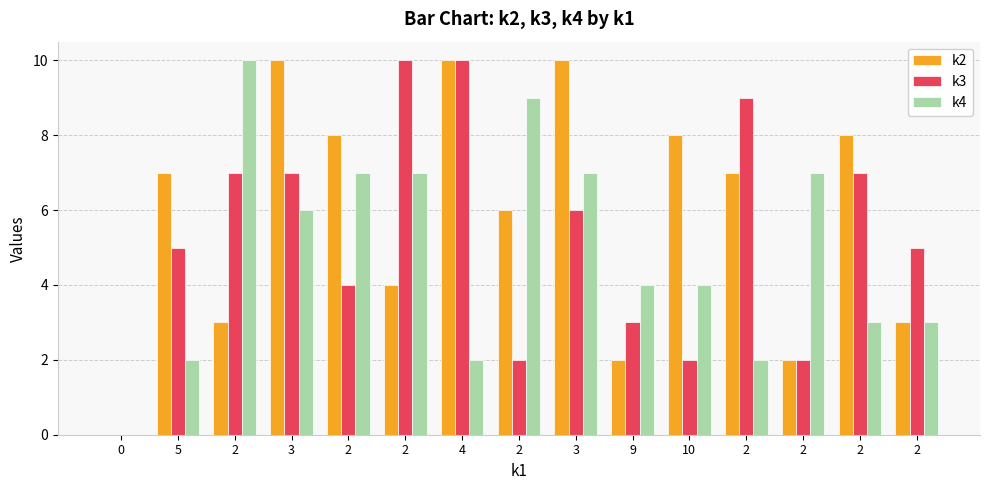

How many groups of bars are there?

15